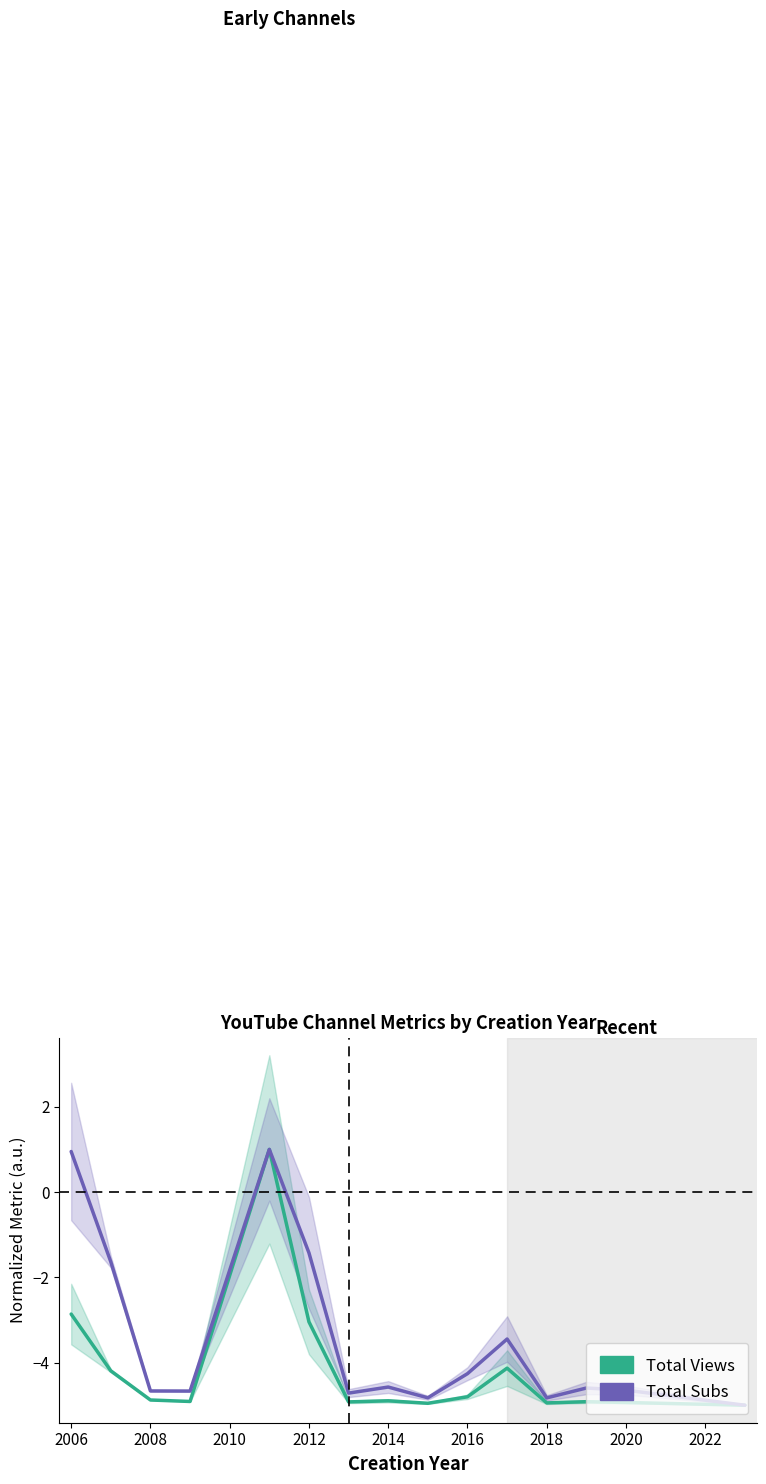

True or false: Total Views (normalized) and Total Subs (normalized) intersect in this chart.

False